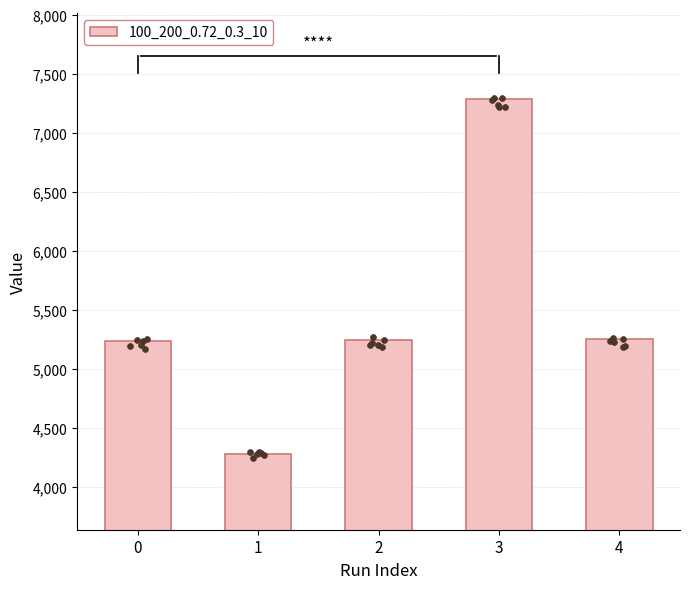

Between 2 and 4, which is larger?

4